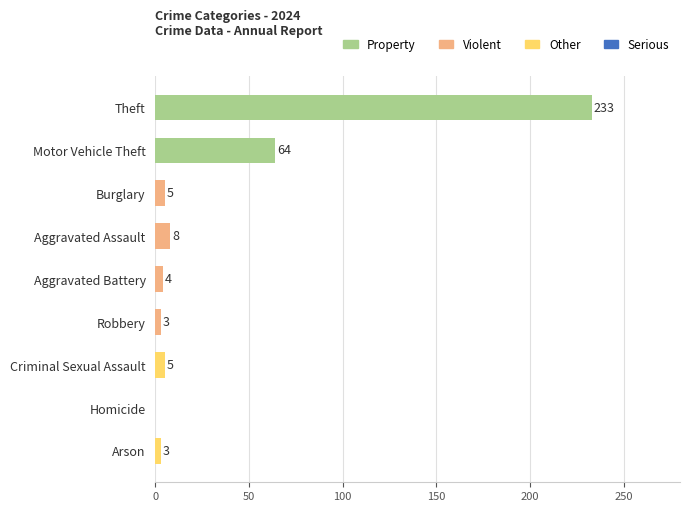

What is the difference between the values at Homicide and Aggravated Battery?

4